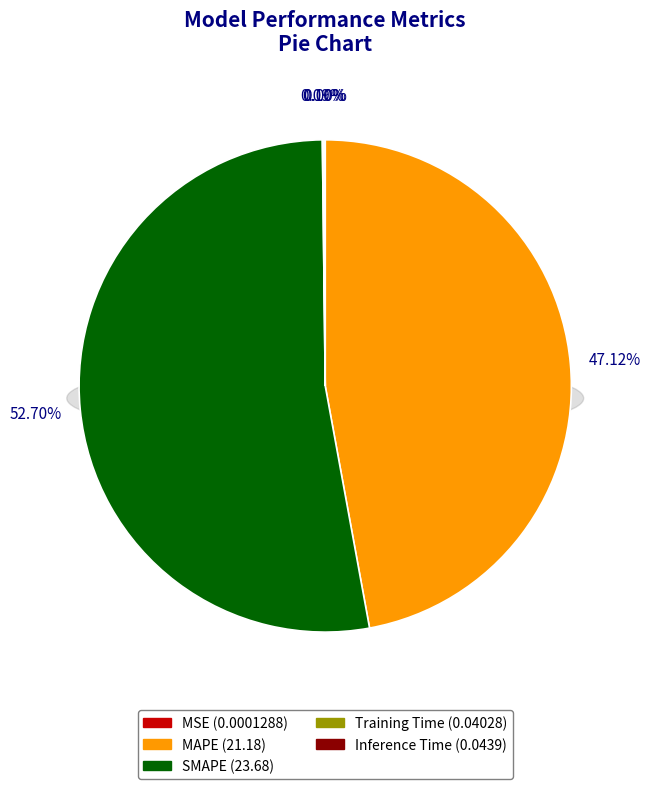

What portion of the pie excludes MAPE?

52.9%